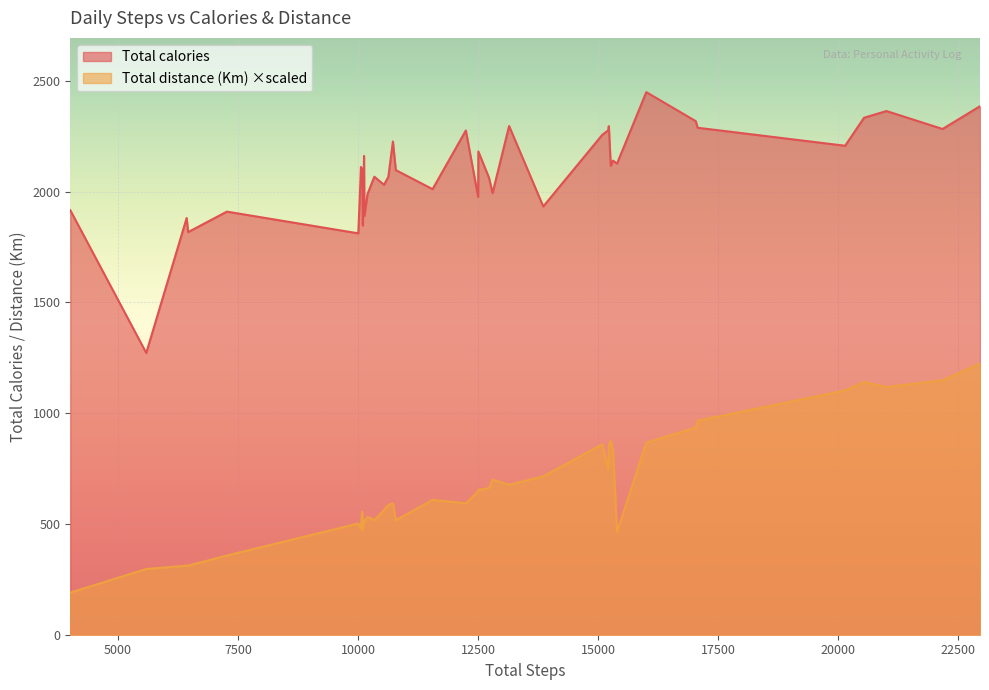

True or false: Total distance (Km) and Total calories cross at least once.

False